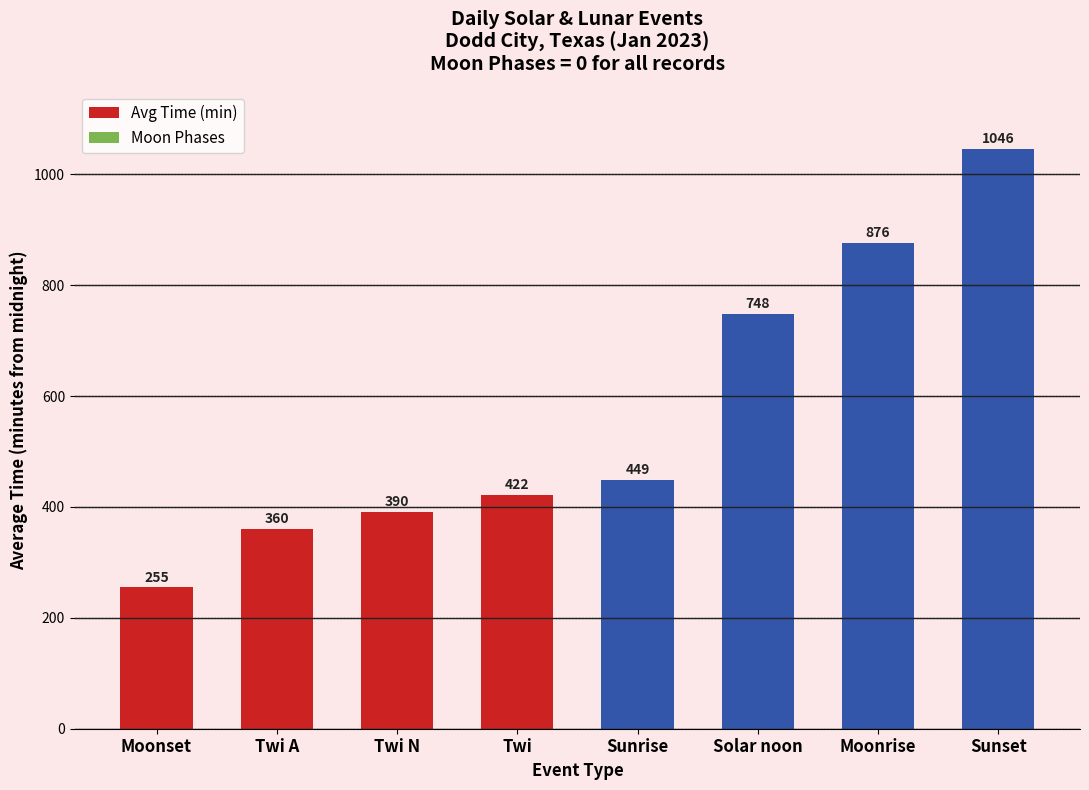

What is the label of the 5th bar from the left?

Sunrise